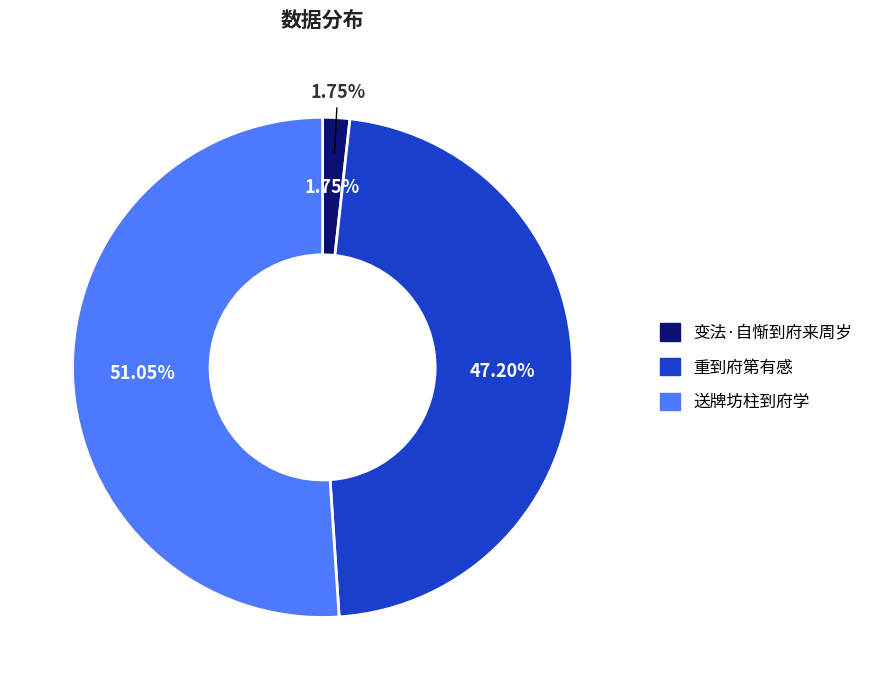

Combined, do 重到府第有感 and 送牌坊柱到府学 account for over 50%?

Yes